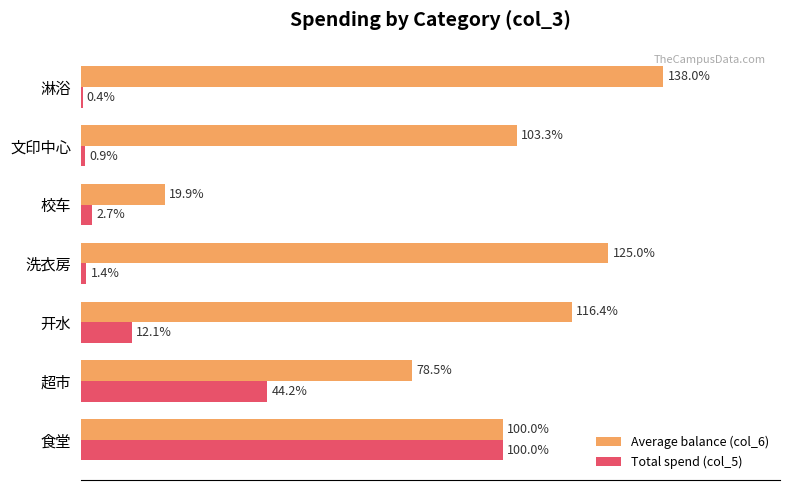

Which category has the highest value across all series?

淋浴